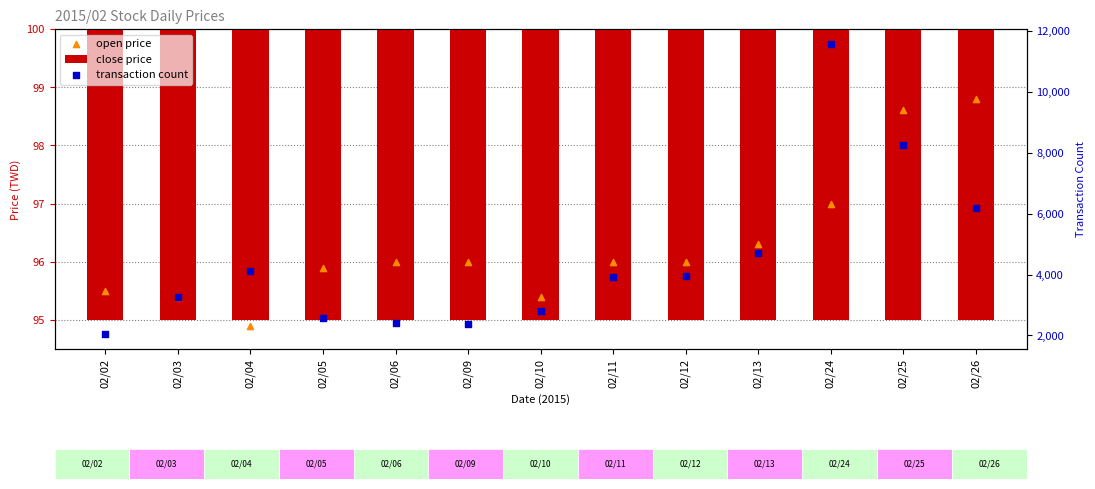

Which series has the largest total across all categories?

transaction count